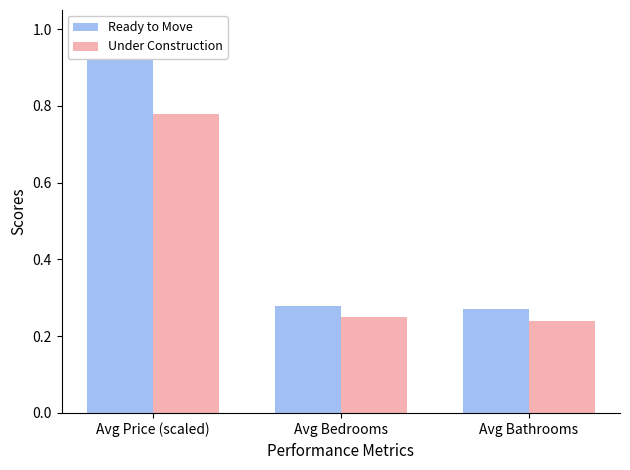

Which series has the widest spread of values?

Ready to Move